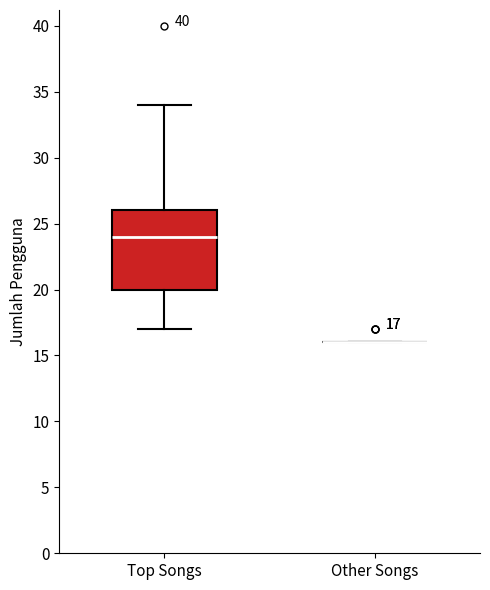

Which box is the tallest, from its lower edge to its upper edge?

Top Songs